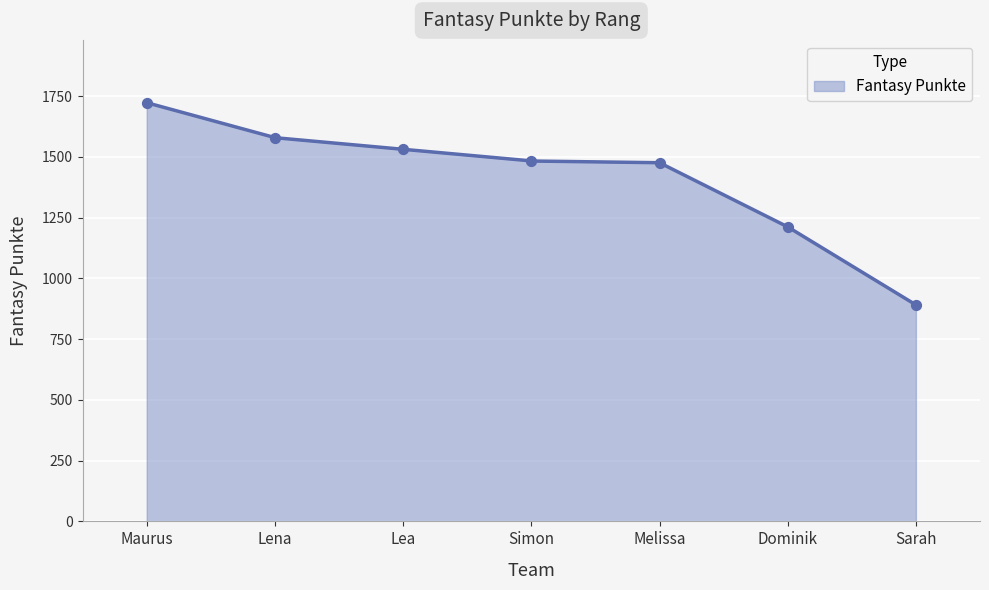

Between Dominik and Sarah, which is larger?

Dominik